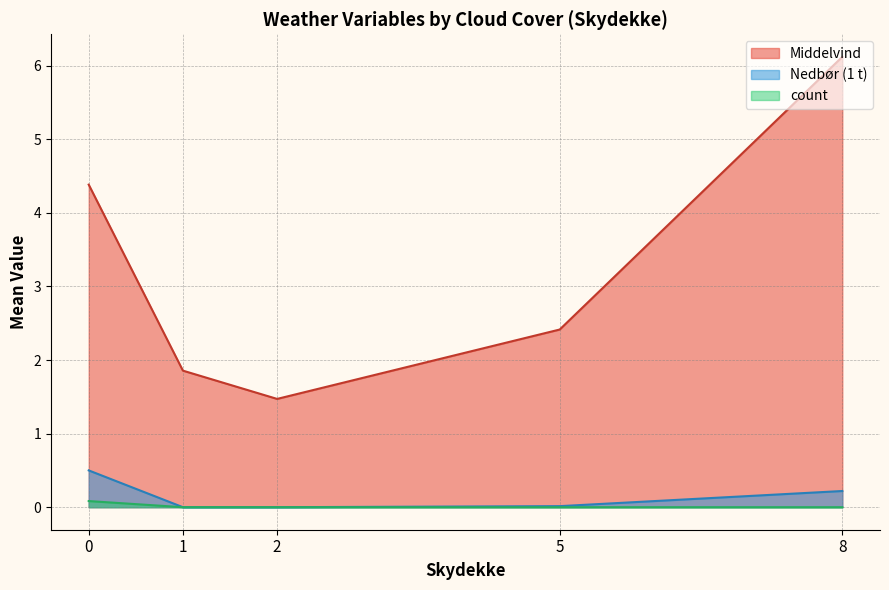

What is the average value of the Nedbor series?

0.1